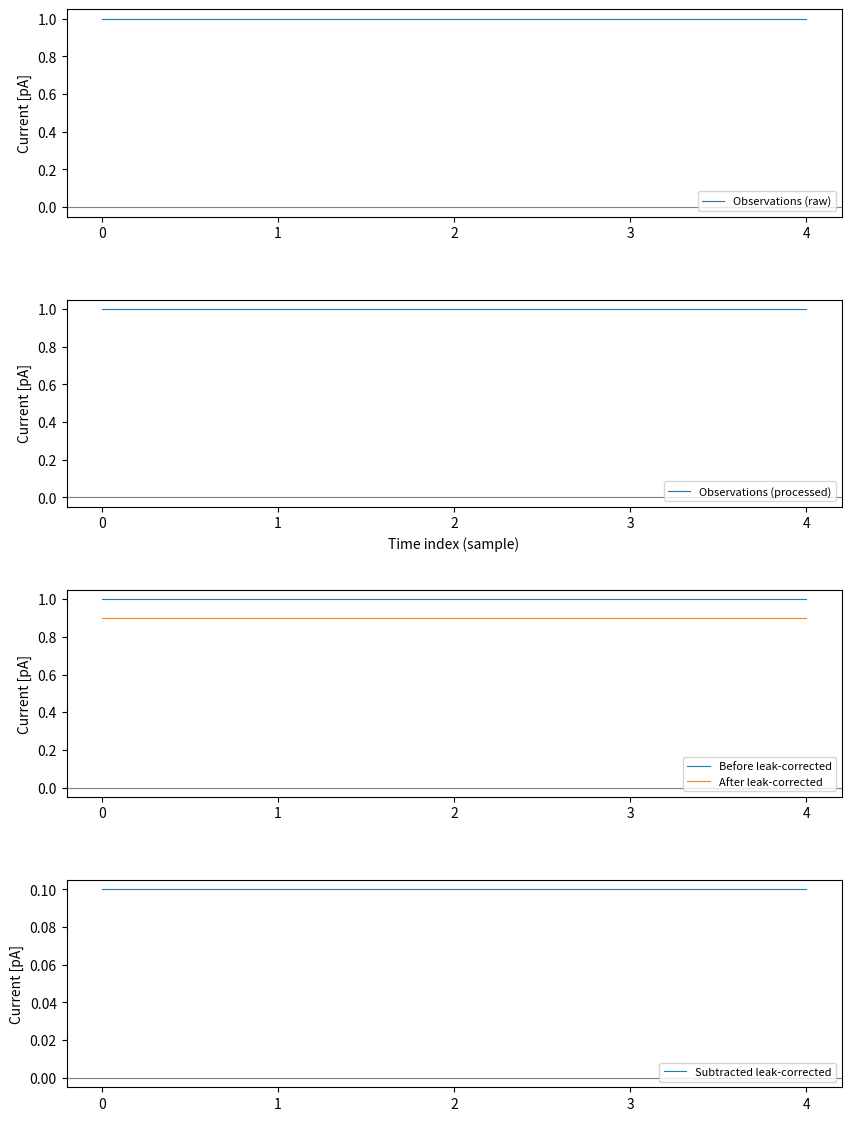

Rank the series at 4 from lowest to highest value.

Subtracted leak-corrected, After leak-corrected, Observations (raw), Observations (processed), Before leak-corrected